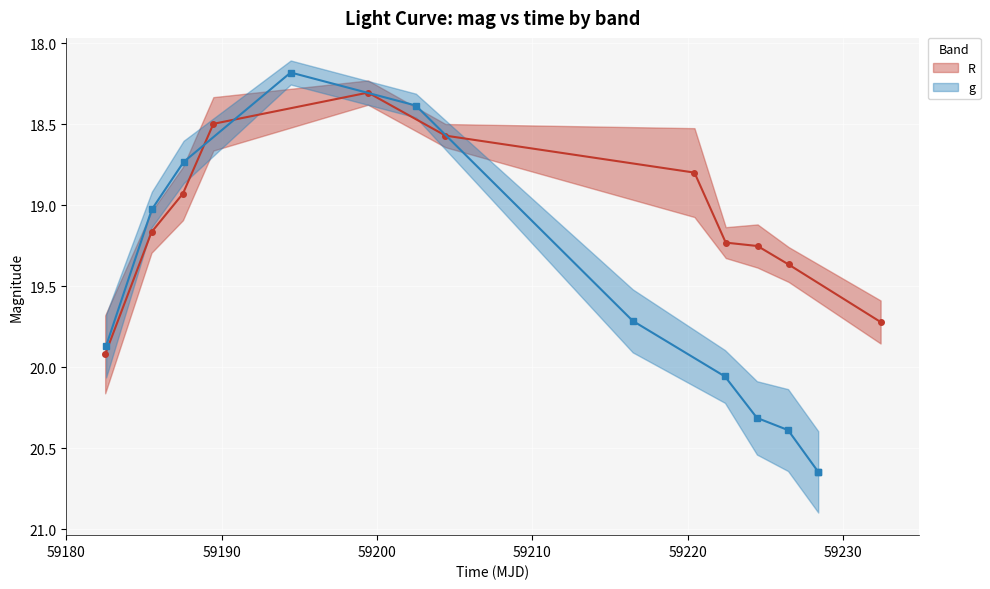

What is the minimum value shown in the chart?

18.2